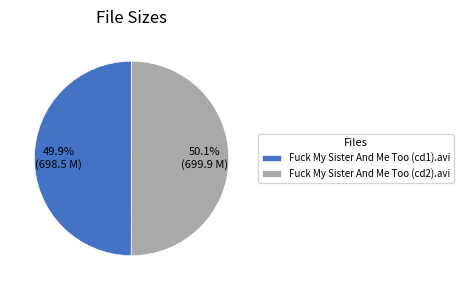

What is the ratio of the value at Fuck My Sister And Me Too (cd2).avi to the value at Fuck My Sister And Me Too (cd1).avi?

1.0